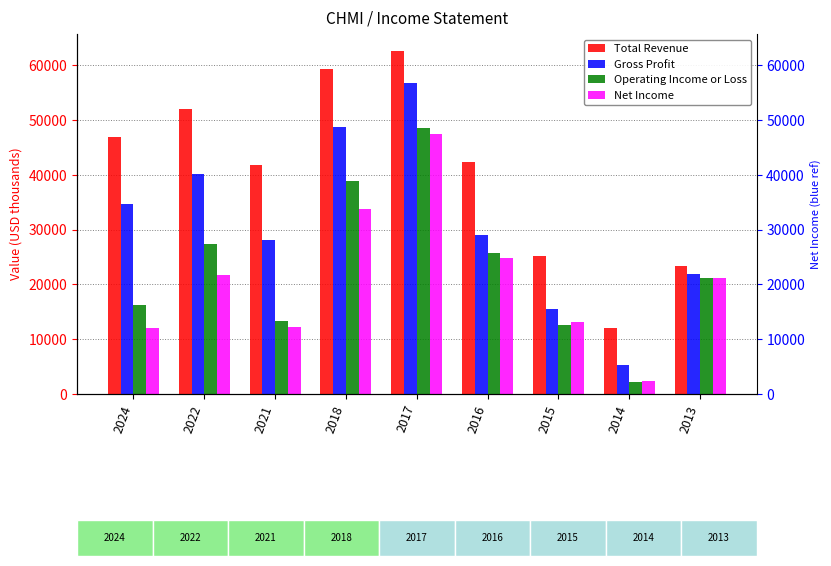

Does the chart contain any negative values?

No